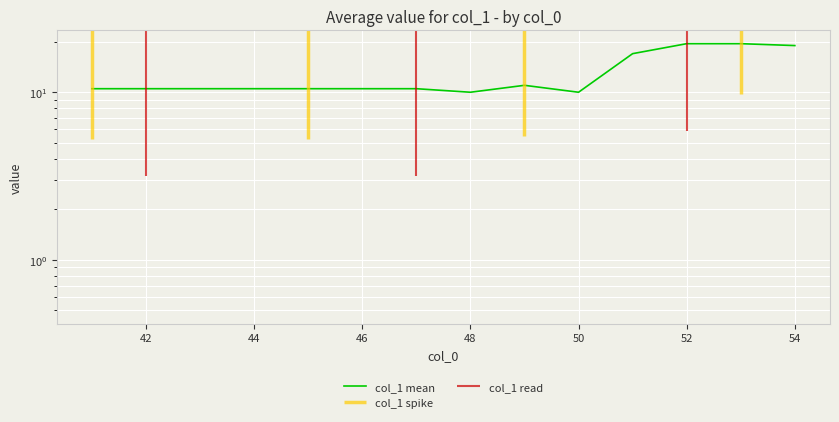

Count the number of values greater than 10.

12